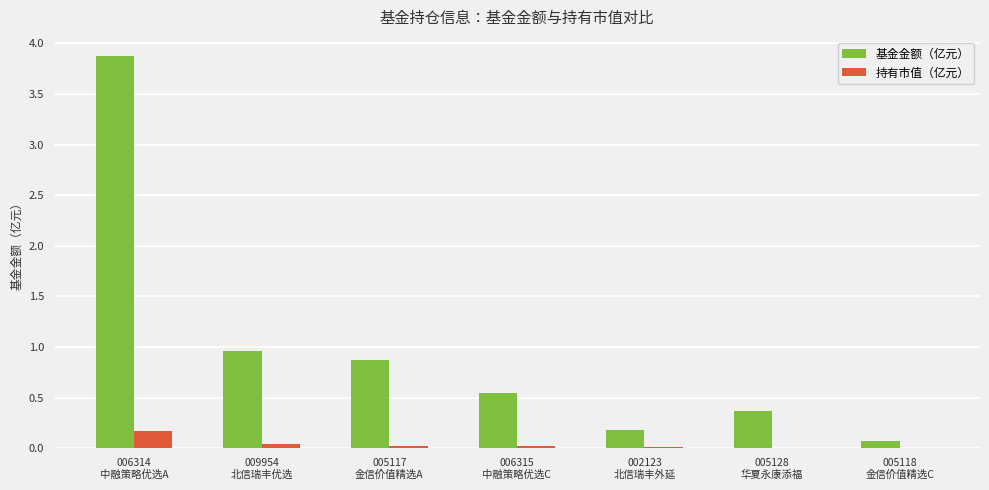

What is the sum of all 基金金额（亿元） values?

6.9